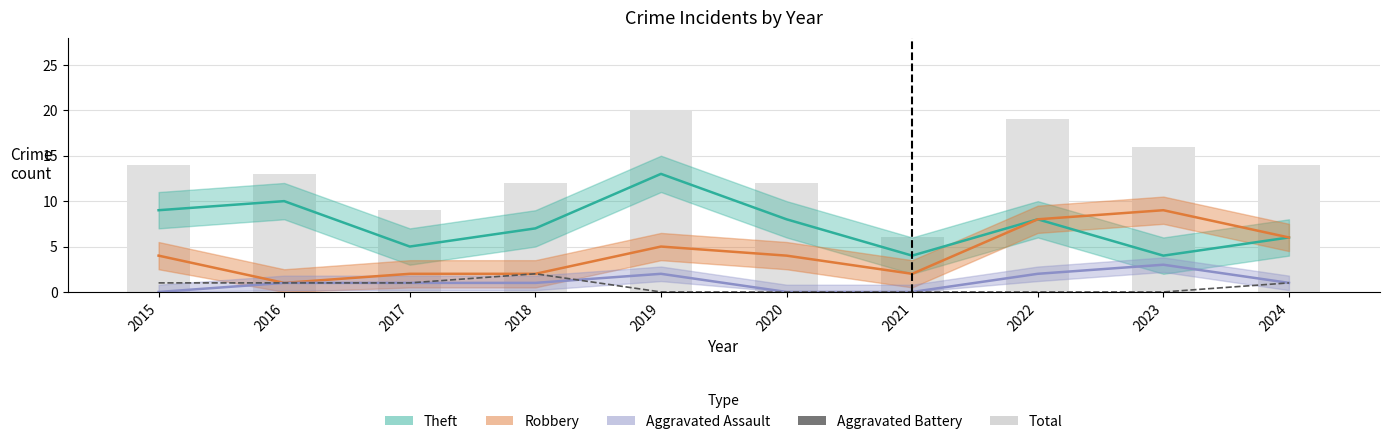

The value of Aggravated Battery at 2020 is -1. True or false?

False